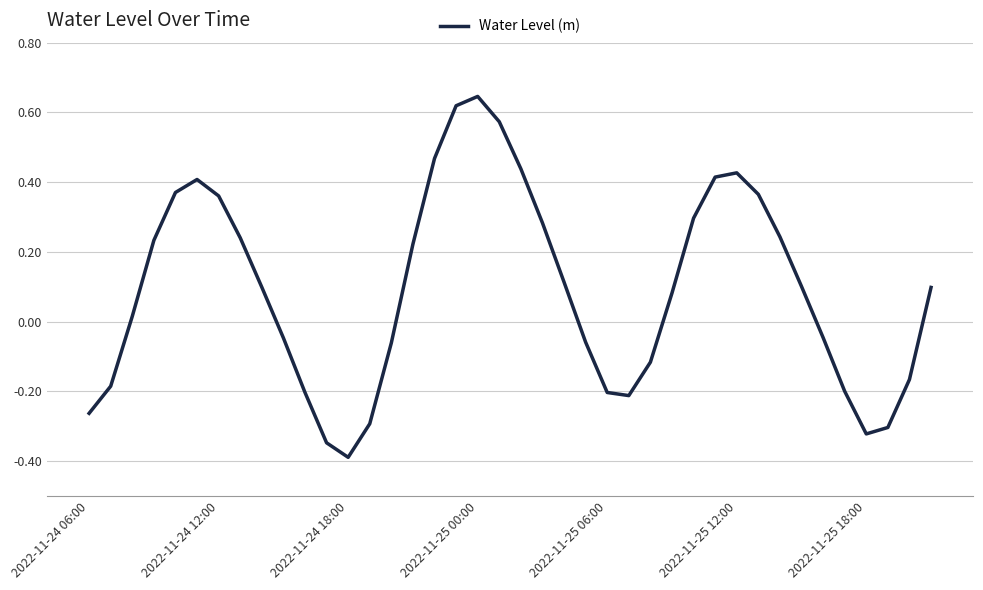

What is the smallest value displayed?

-0.4